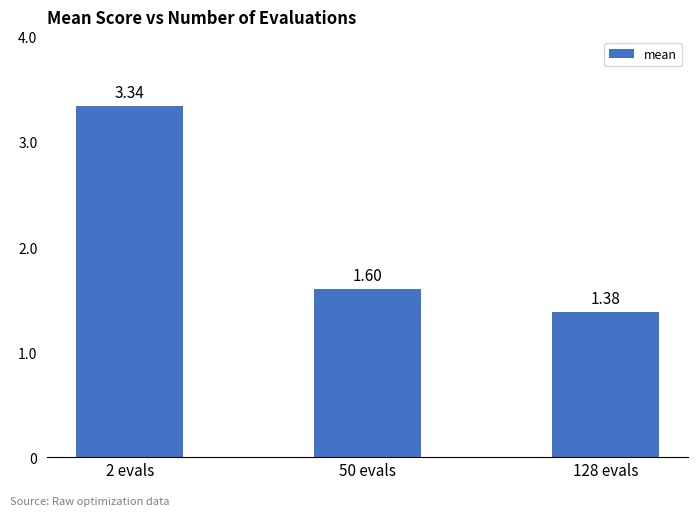

The chart shows a value of 0.3 at 50 evals. True or false?

False